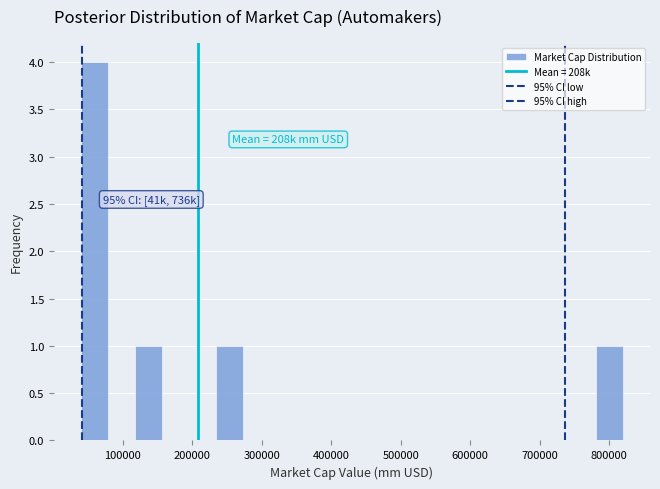

Read against the x-axis, roughly where is the centre of the tallest bar?

60000